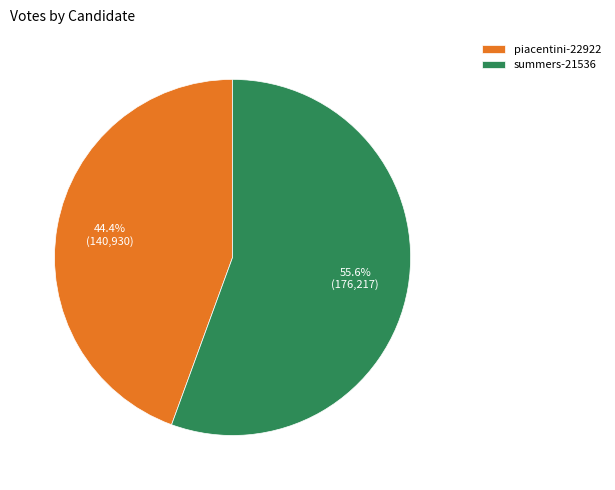

To the nearest percent, what is the combined percentage of summers-21536 and piacentini-22922?

100%